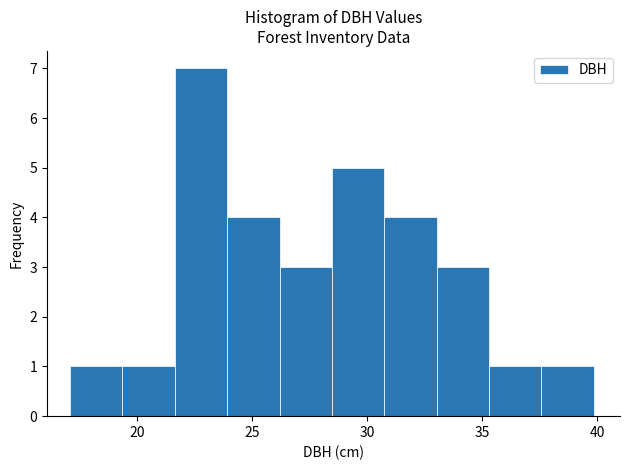

Reading left to right, list every bar in this chart as the range it spans on the x-axis followed by its height. Neither the bar edges nor the heights are printed on the chart, so give them approximately, as read against the axes.

17.0 to 19.5: 1
19.5 to 21.5: 1
21.5 to 24.0: 7
24.0 to 26.0: 4
26.0 to 28.5: 3
28.5 to 31.0: 5
31.0 to 33.0: 4
33.0 to 35.5: 3
35.5 to 37.5: 1
37.5 to 40.0: 1